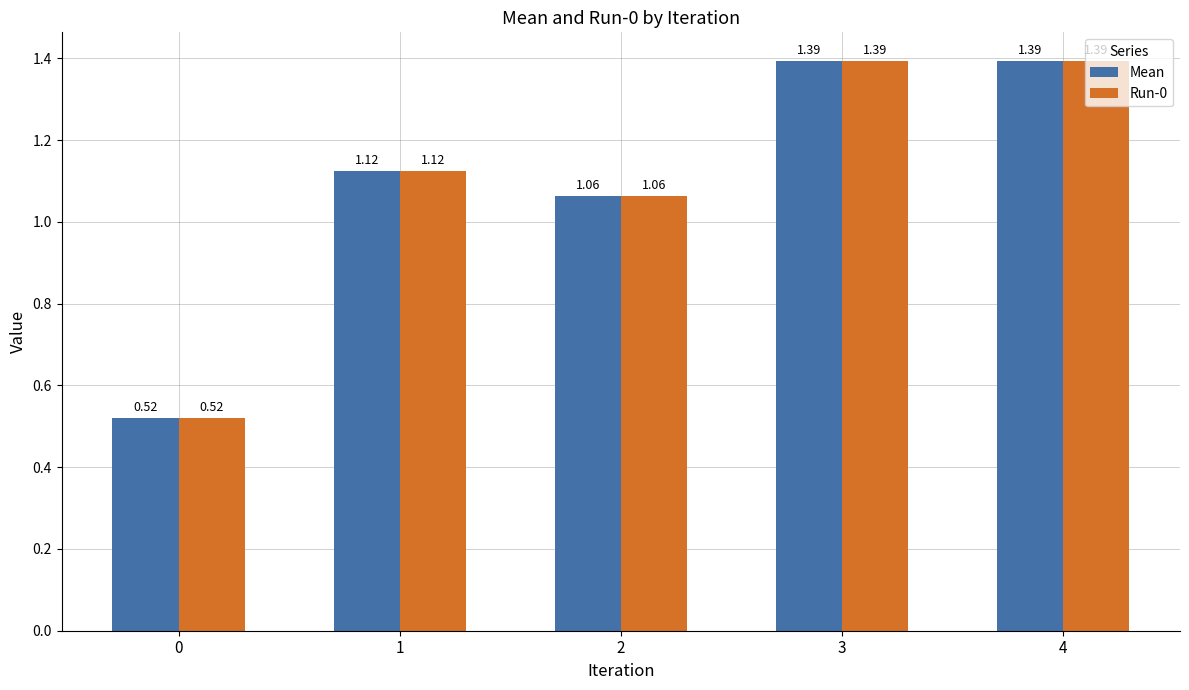

What are all the series names shown in the legend?

Mean, Run-0